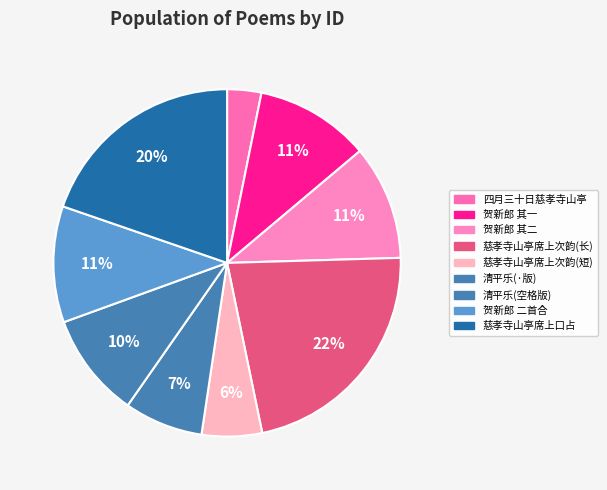

To the nearest percent, what is the difference between the largest and smallest slice percentages?

19%